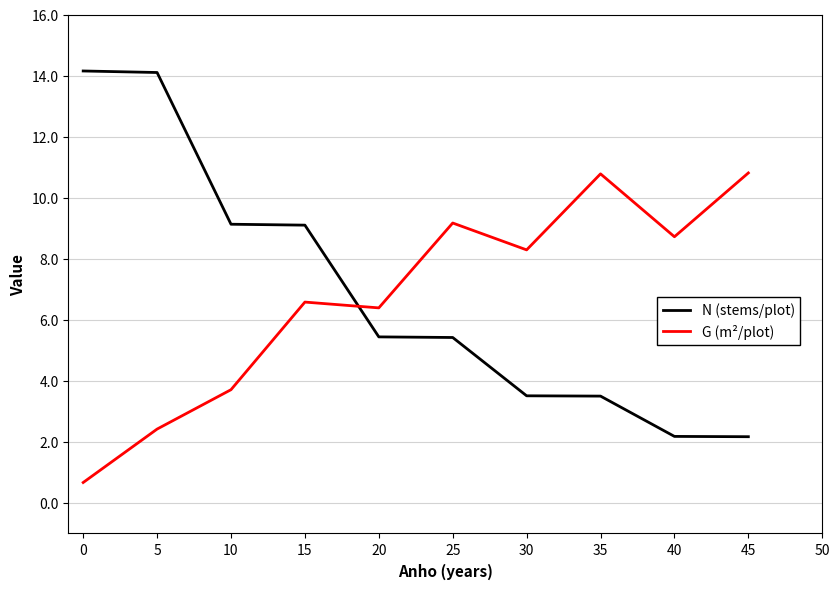

What is the lowest value of the G (m²/plot) series?

0.7